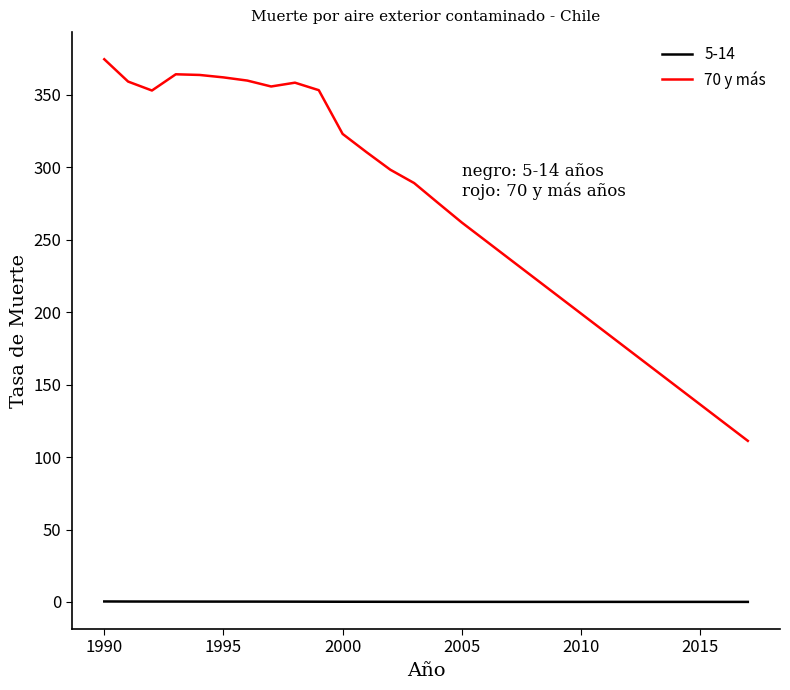

What is the difference between the maximum and minimum values in the 70 y más series?

263.4